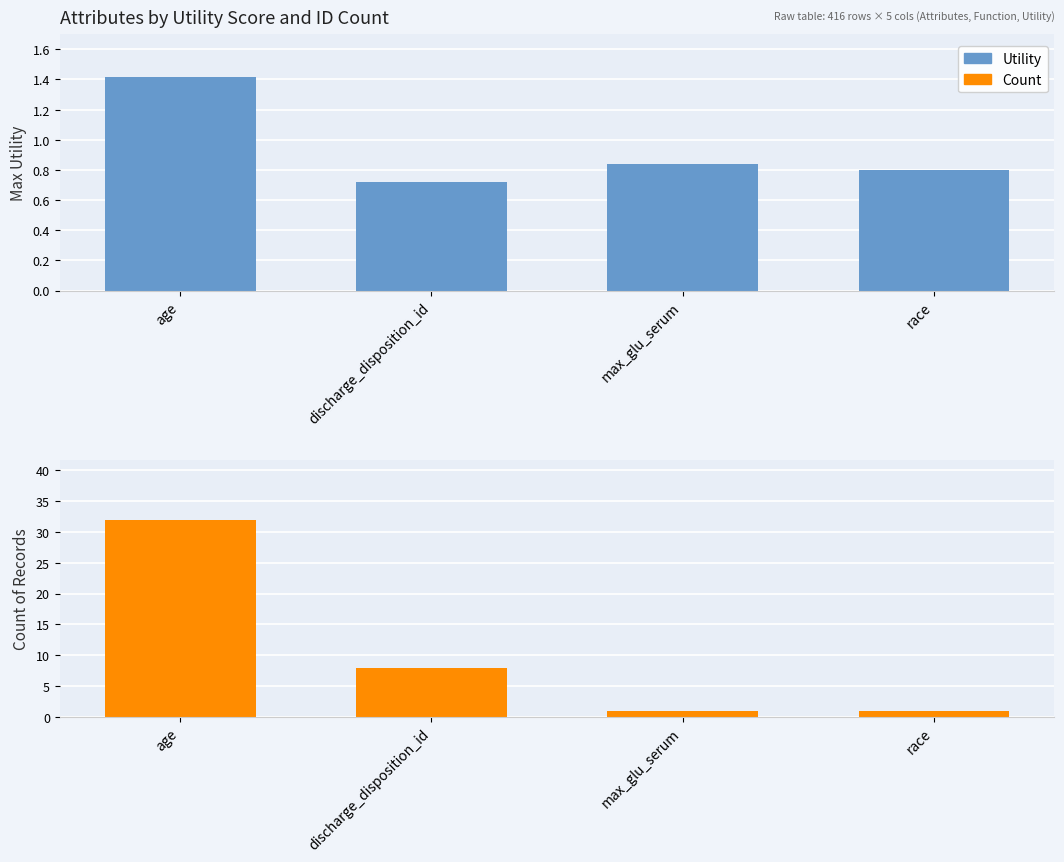

Which has a higher value, age or discharge_disposition_id?

age